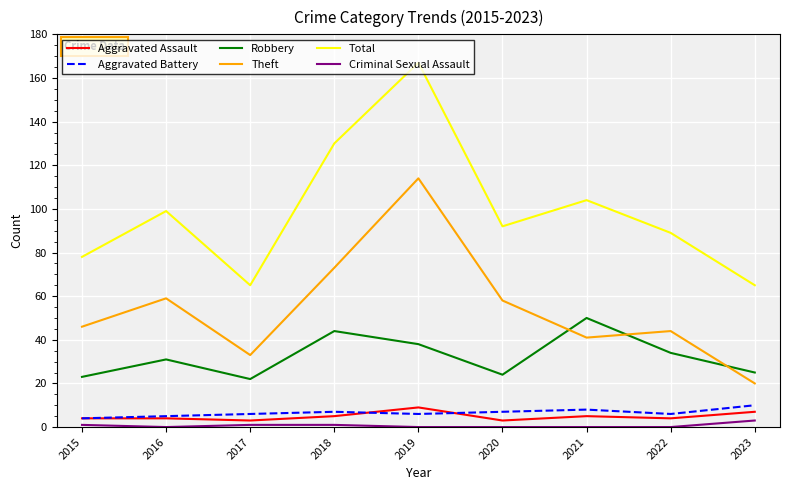

Which series has the widest spread of values?

Total